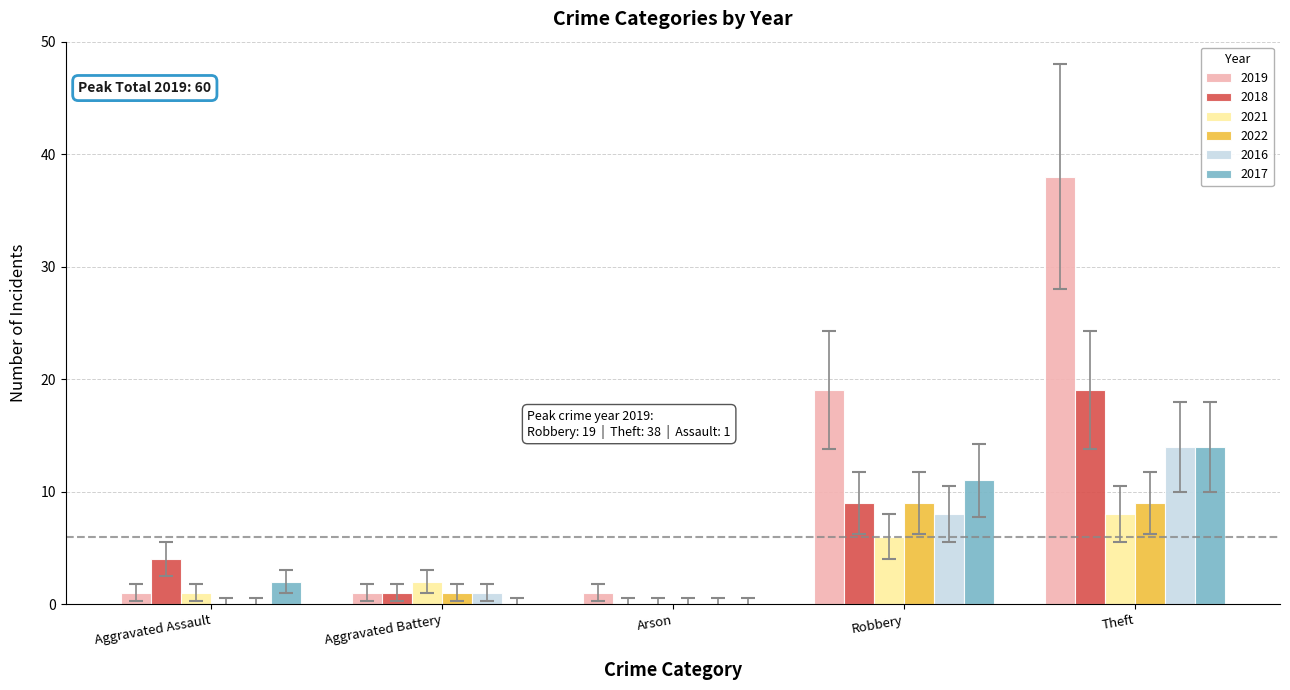

Are the bars horizontal?

No